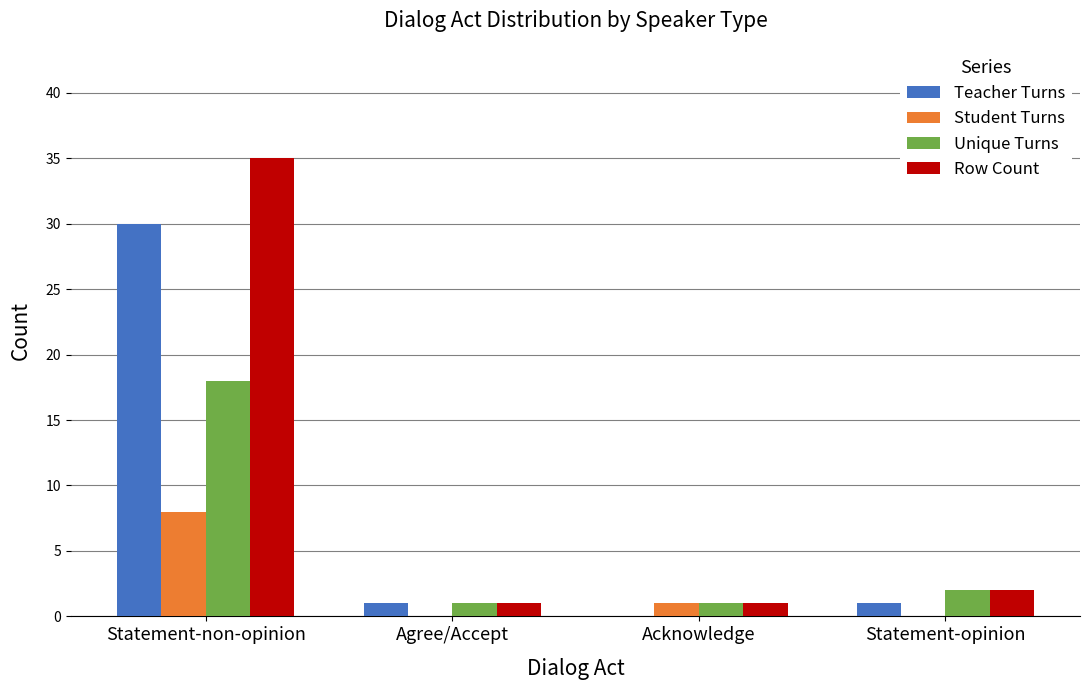

What is the sum of the Teacher Turns values at Agree/Accept and Acknowledge?

1